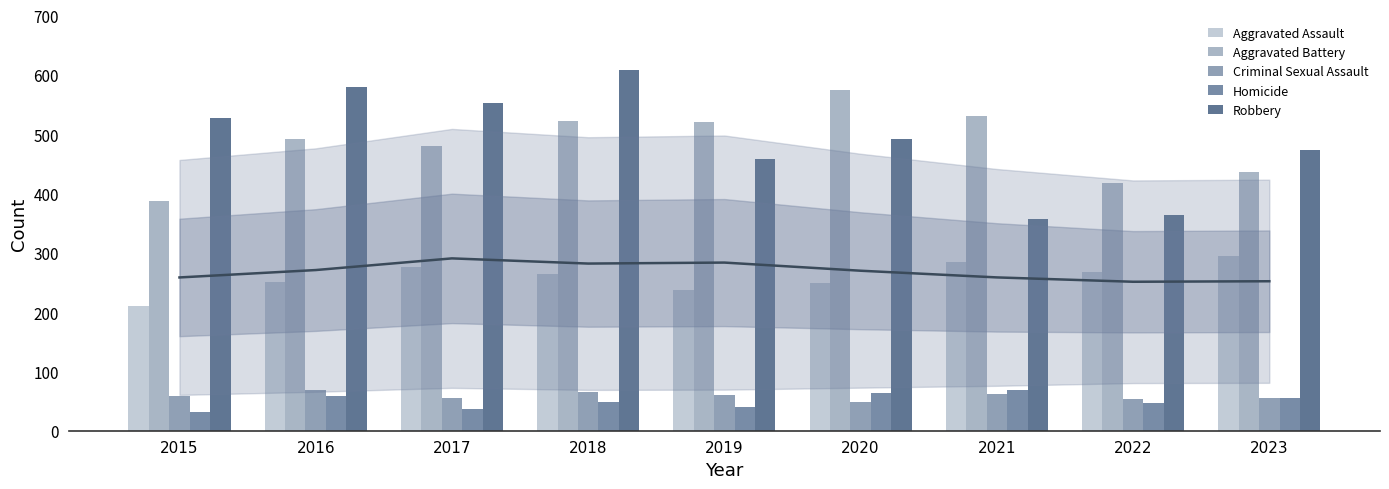

What is the greatest value displayed?

608